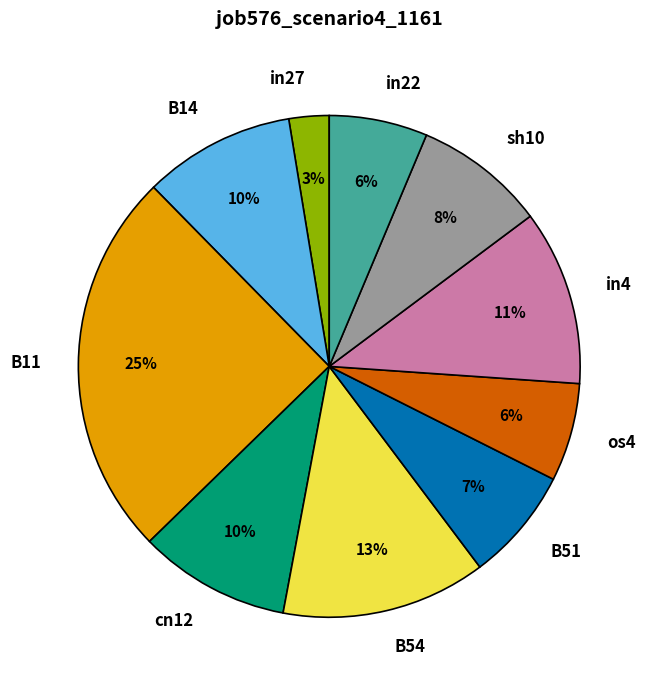

Does in4 account for over 50% of the chart?

No